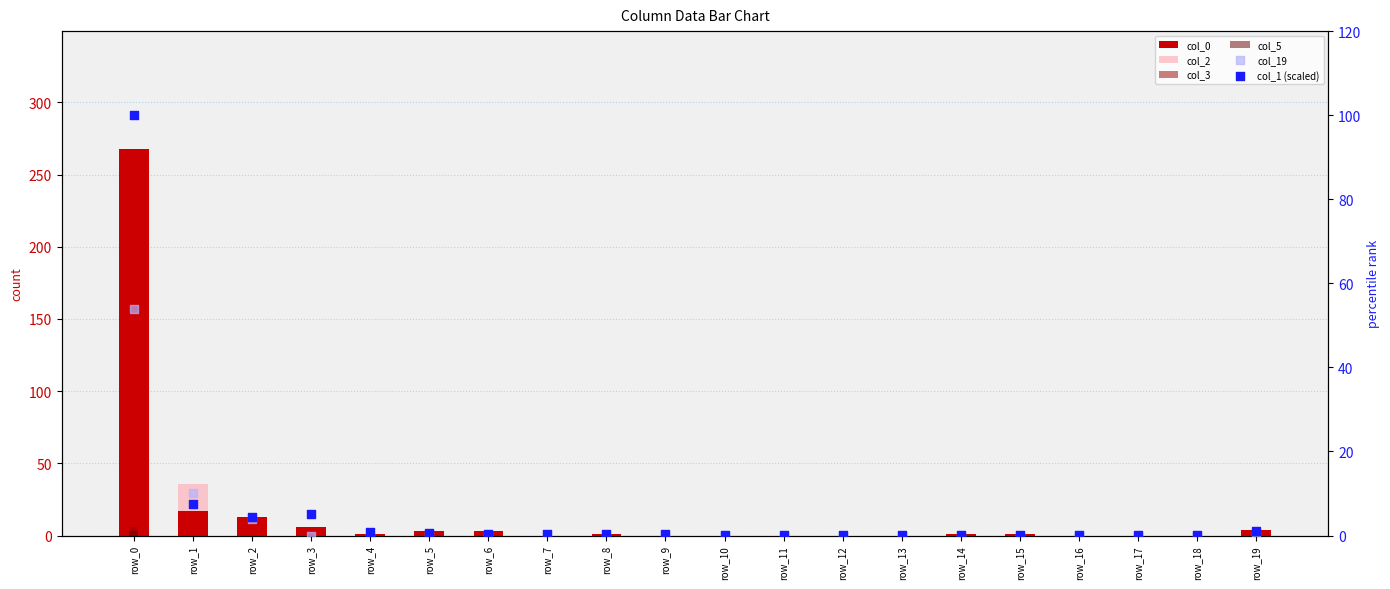

Which series contains the highest Y value?

col_0